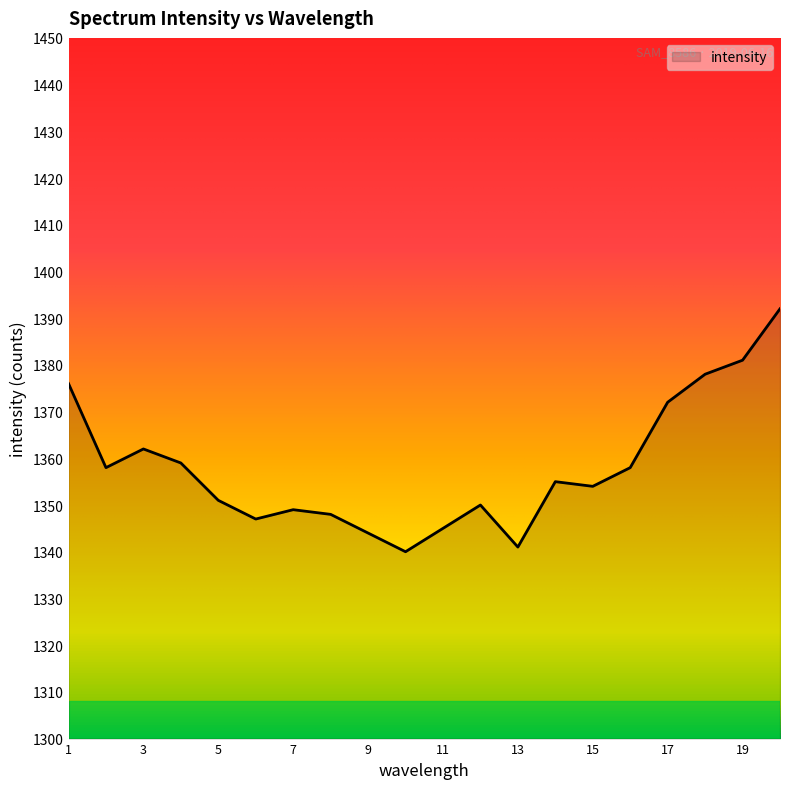

What is the maximum value shown in the chart?

1392